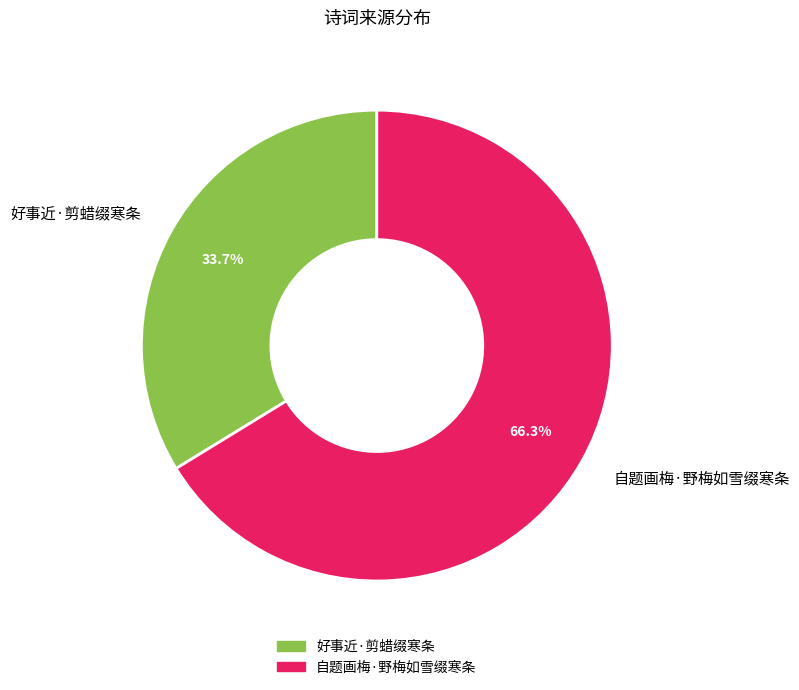

What is the majority slice?

自题画梅·野梅如雪缀寒条